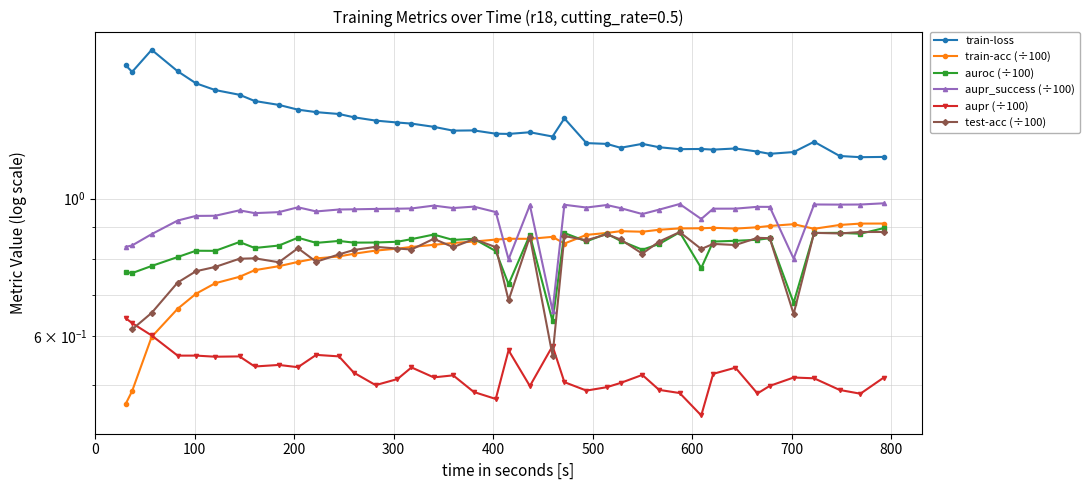

Does the chart have visible grid lines?

Yes